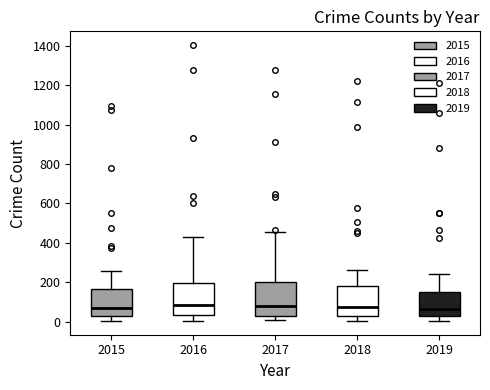

Where is the lower edge of the box at x = 2016 on the y-axis? The values are not printed on the chart, so give them approximately, as read against the axis.

40